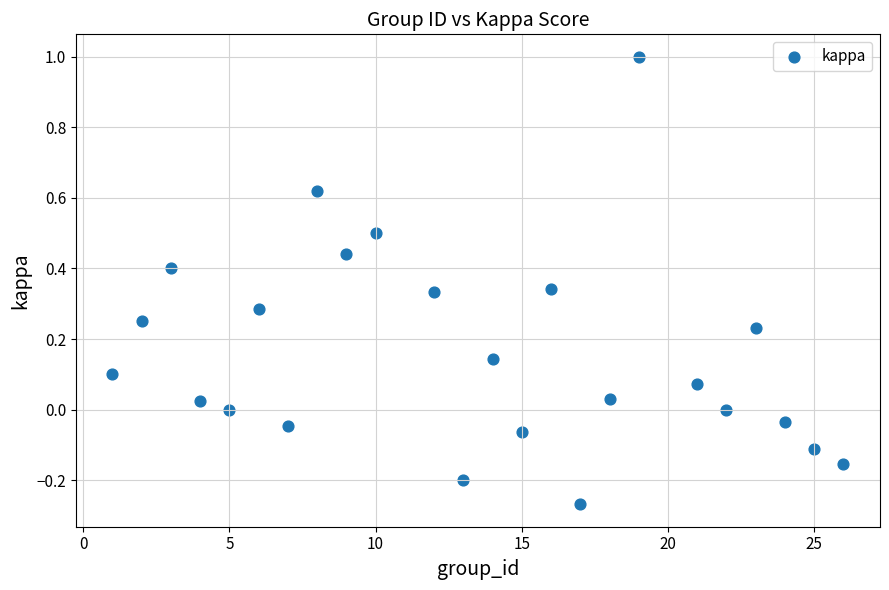

What is the range of Y values (max minus min)?

1.3